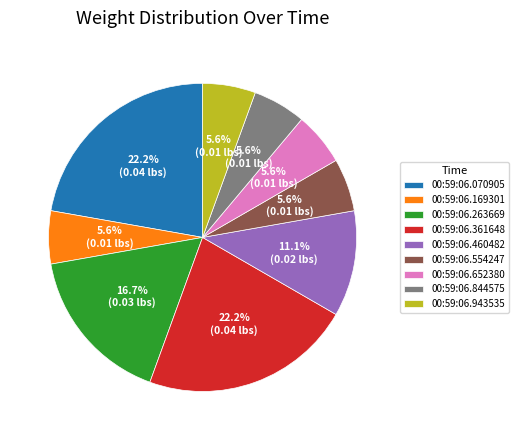

Which has a higher value, 00:59:06.070905 or 00:59:06.554247?

00:59:06.070905